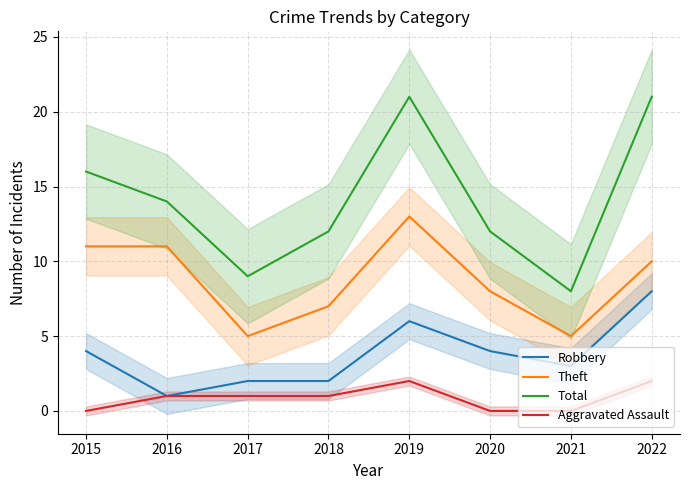

How many data points in Theft are less than 10?

4